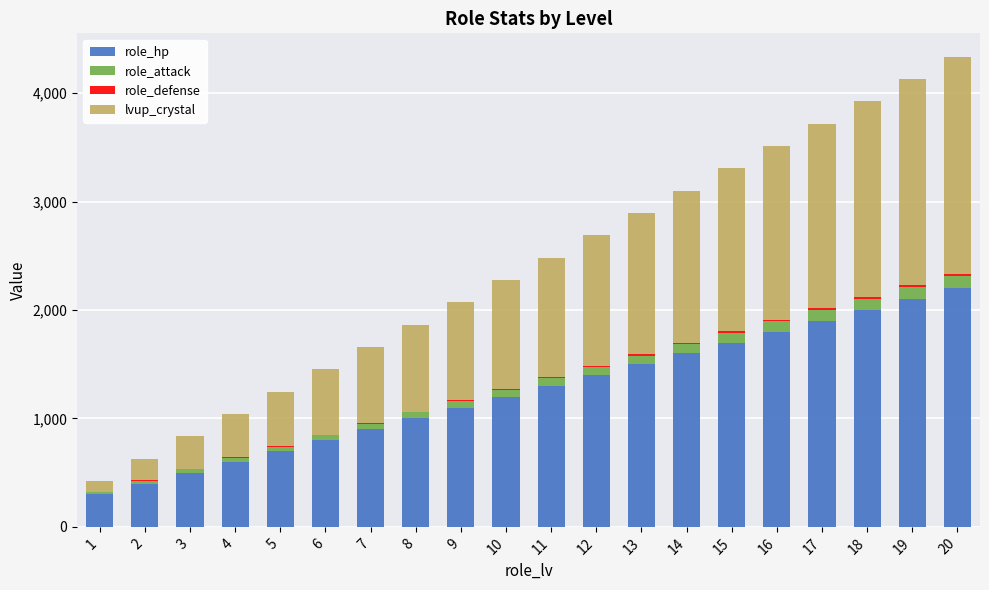

The value of role_hp at 11 is 407. True or false?

False